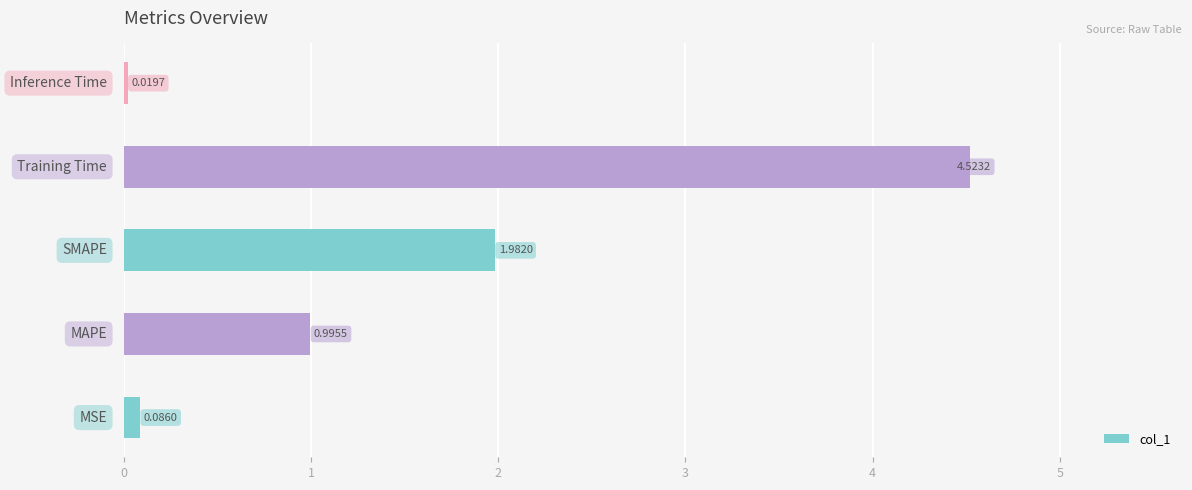

Count the number of data series in this chart.

1